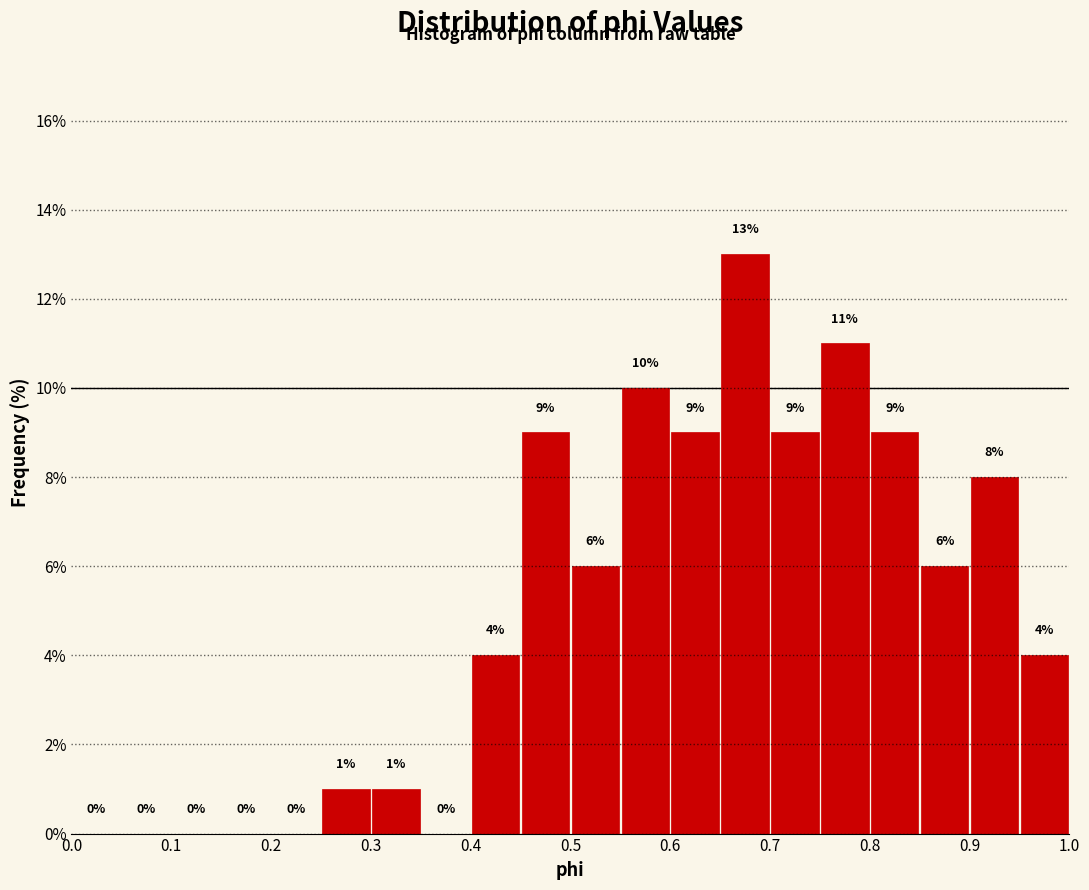

Reading left to right, list every bar in this chart as the range it spans on the x-axis followed by its height.

0.00 to 0.05: 0
0.05 to 0.10: 0
0.10 to 0.15: 0
0.15 to 0.20: 0
0.20 to 0.25: 0
0.25 to 0.30: 1
0.30 to 0.35: 1
0.35 to 0.40: 0
0.40 to 0.45: 4
0.45 to 0.50: 9
0.50 to 0.55: 6
0.55 to 0.60: 10
0.60 to 0.65: 9
0.65 to 0.70: 13
0.70 to 0.75: 9
0.75 to 0.80: 11
0.80 to 0.85: 9
0.85 to 0.90: 6
0.90 to 0.95: 8
0.95 to 1.00: 4